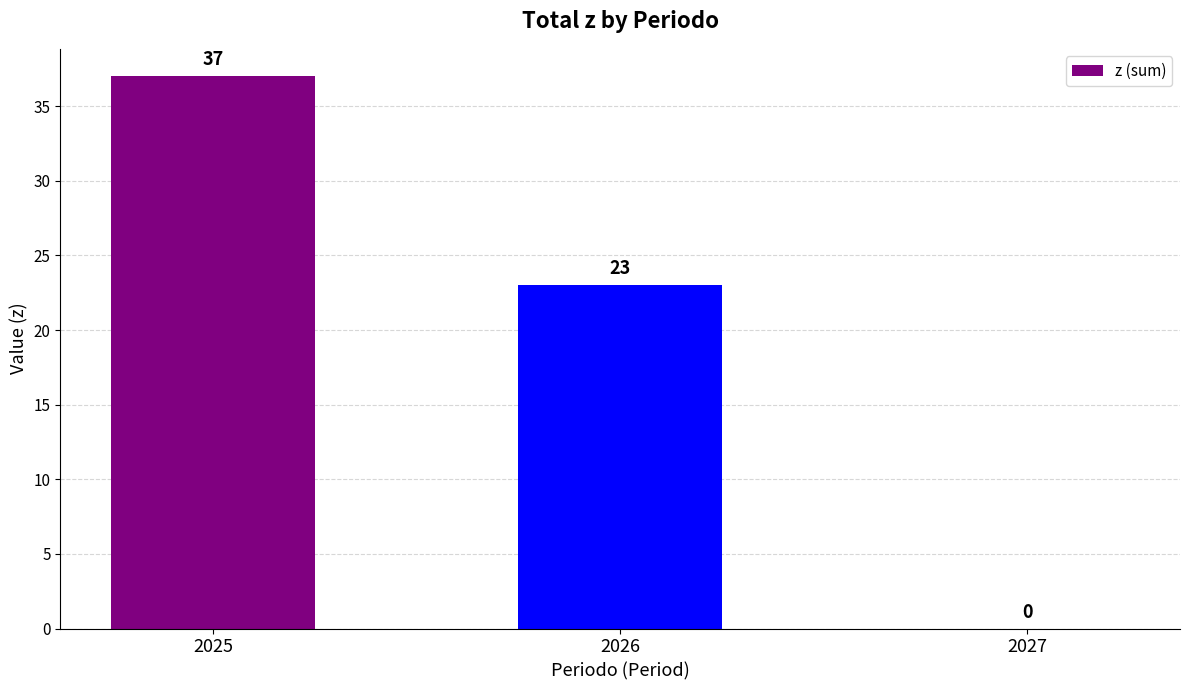

At which label is the value closest to 18?

2026